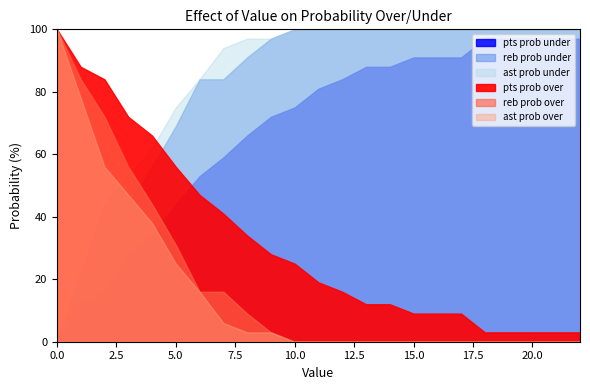

True or false: ast prob over and pts prob over cross at least once.

False